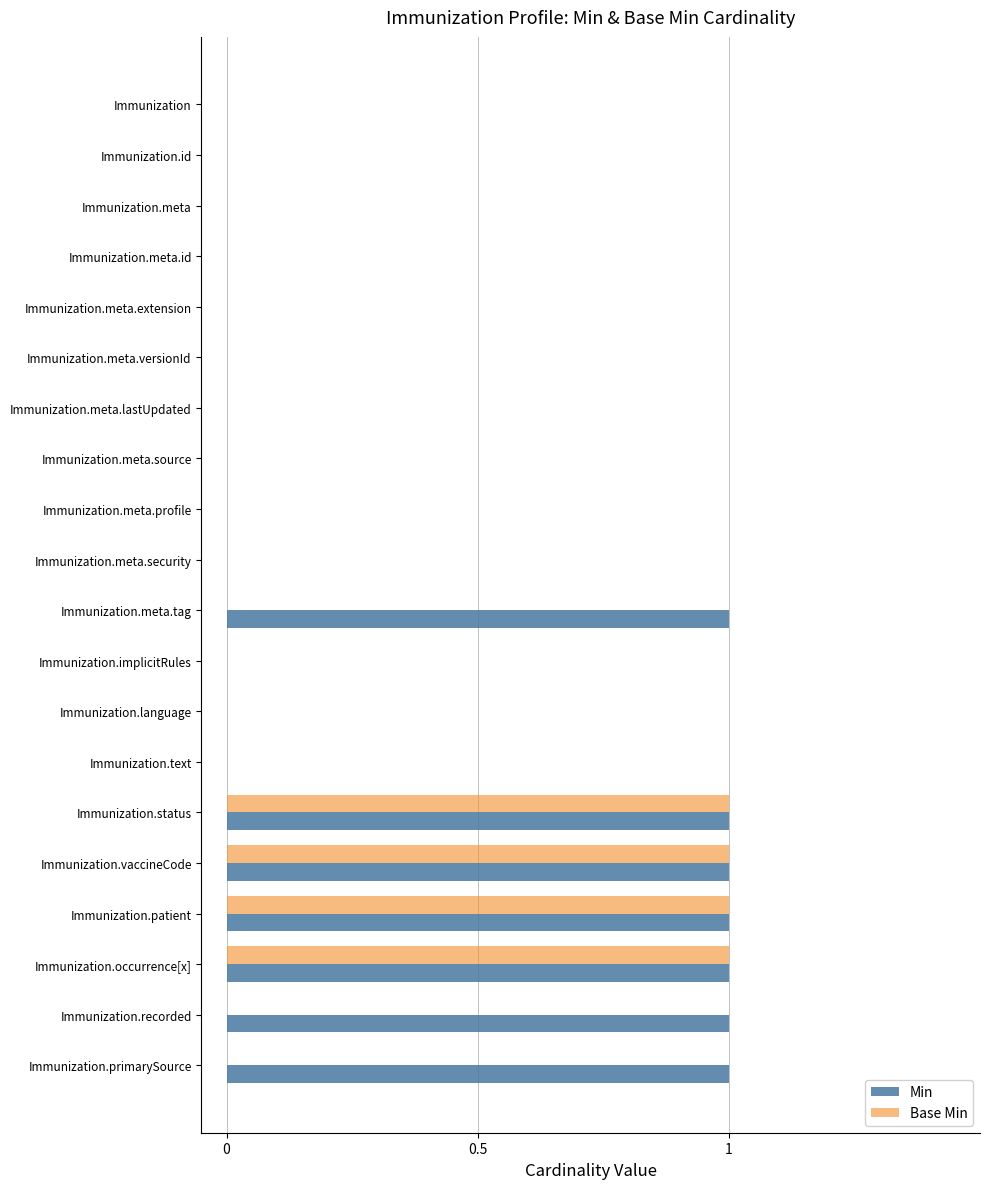

What is the sum of all Min values?

7